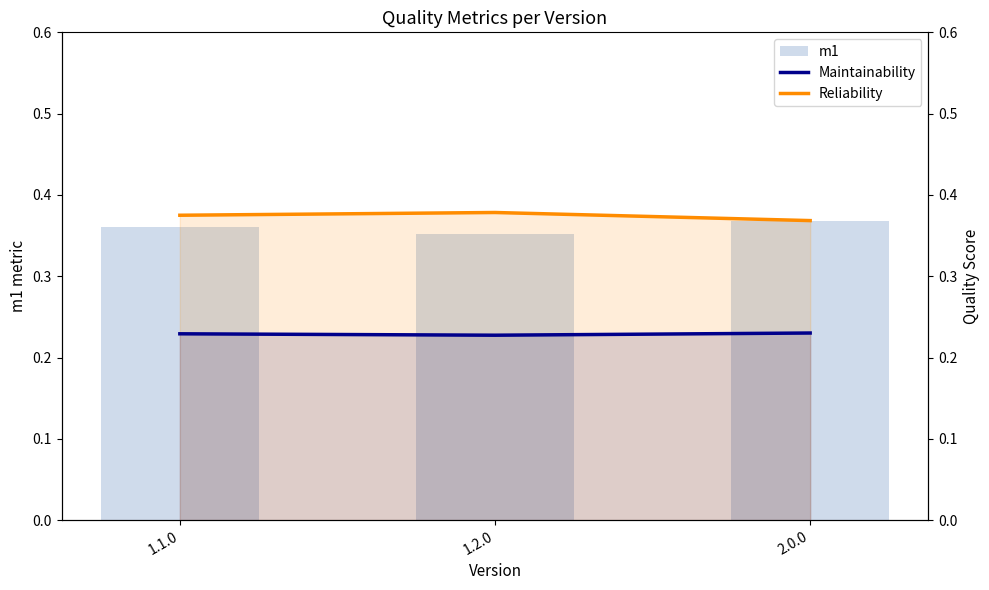

Which series has the widest spread of values?

m1